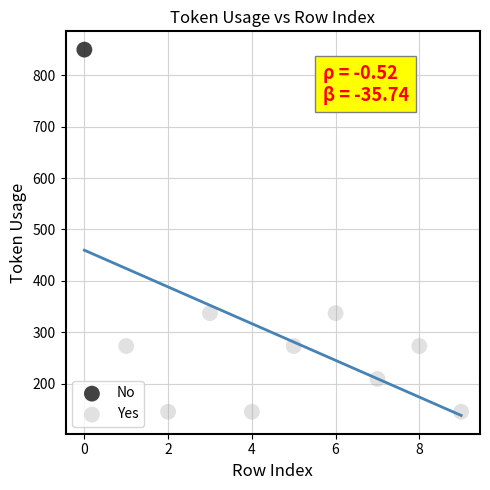

What are all the series names shown in the legend?

No, Yes